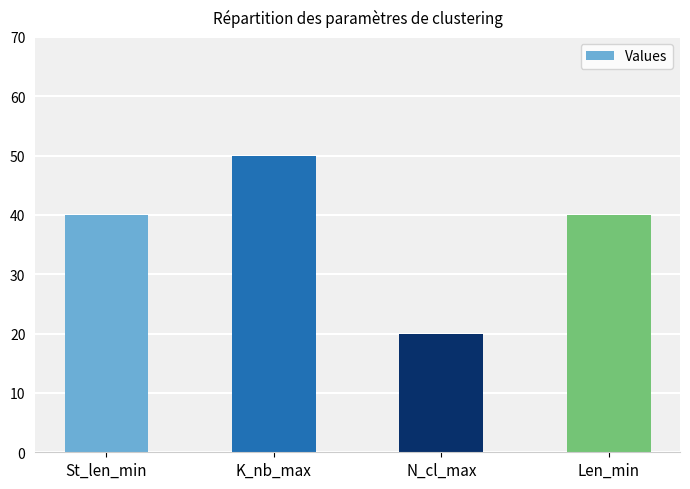

What is the label of the 3rd bar from the right?

K_nb_max